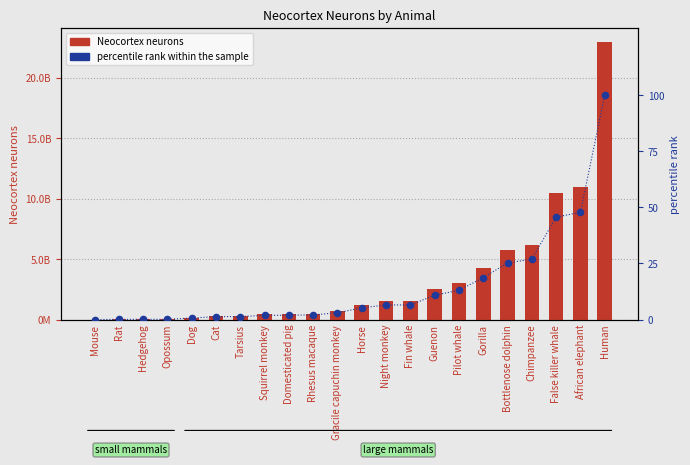

What is the total value across all series at Tarsius?

310000001.3